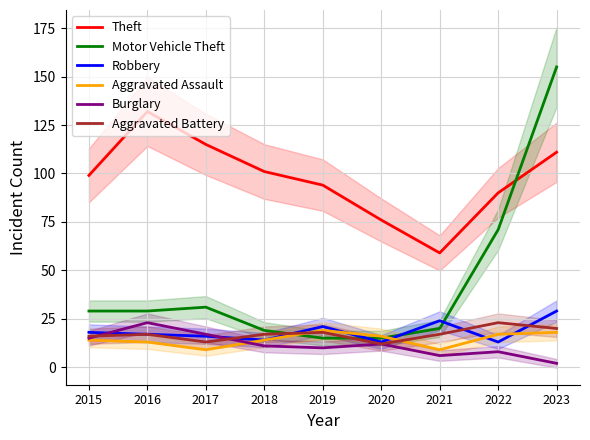

At which category is the sum across all series the highest?

2023